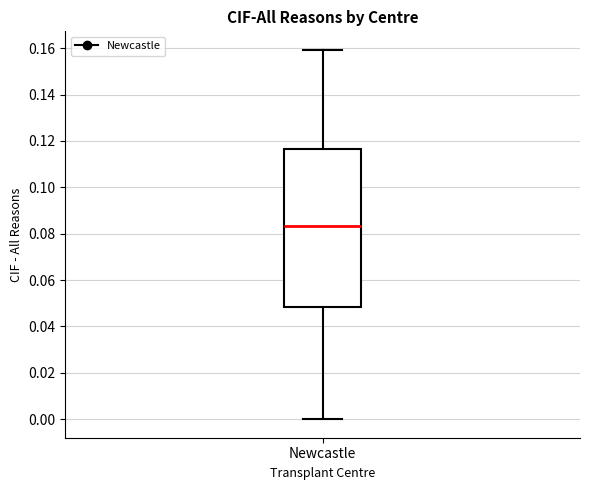

Transcribe this box plot: give where the median line is, the range the box spans, and where the two whiskers end, as read against the y-axis. The values are not printed on the chart, so give them approximately, as read against the axis.

median 0.084, box 0.048 to 0.116, whiskers 0.000 to 0.160